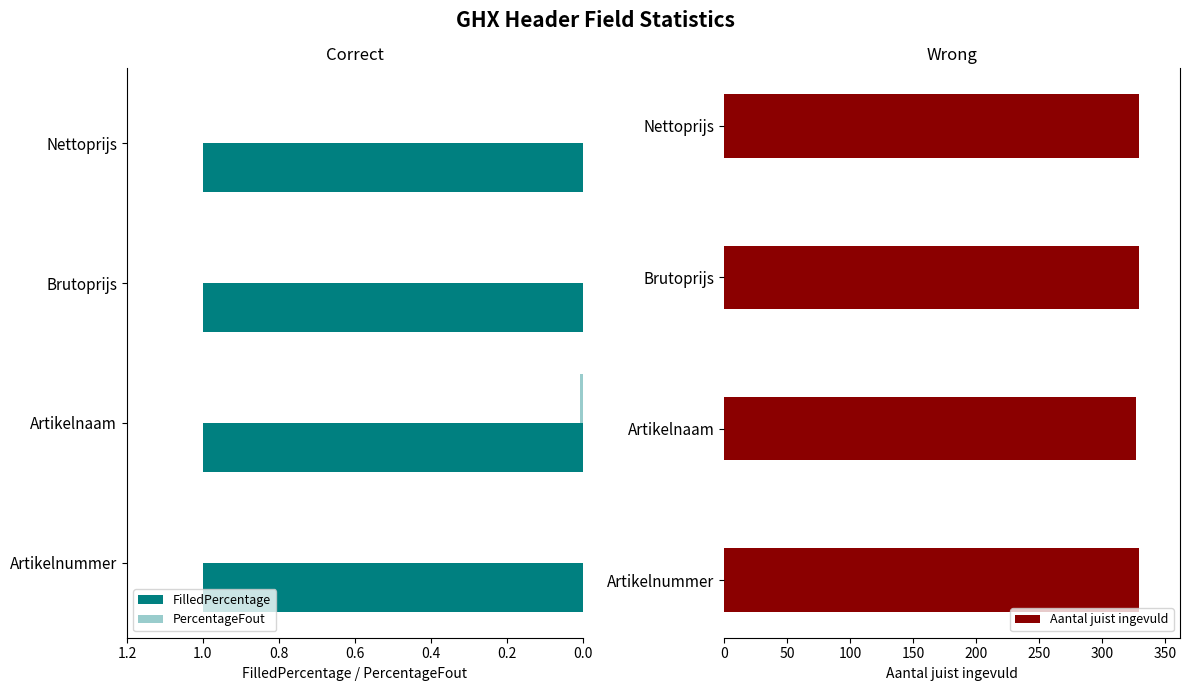

Is the value of PercentageFout at 0.4 greater than the value of FilledPercentage at 0.4?

No